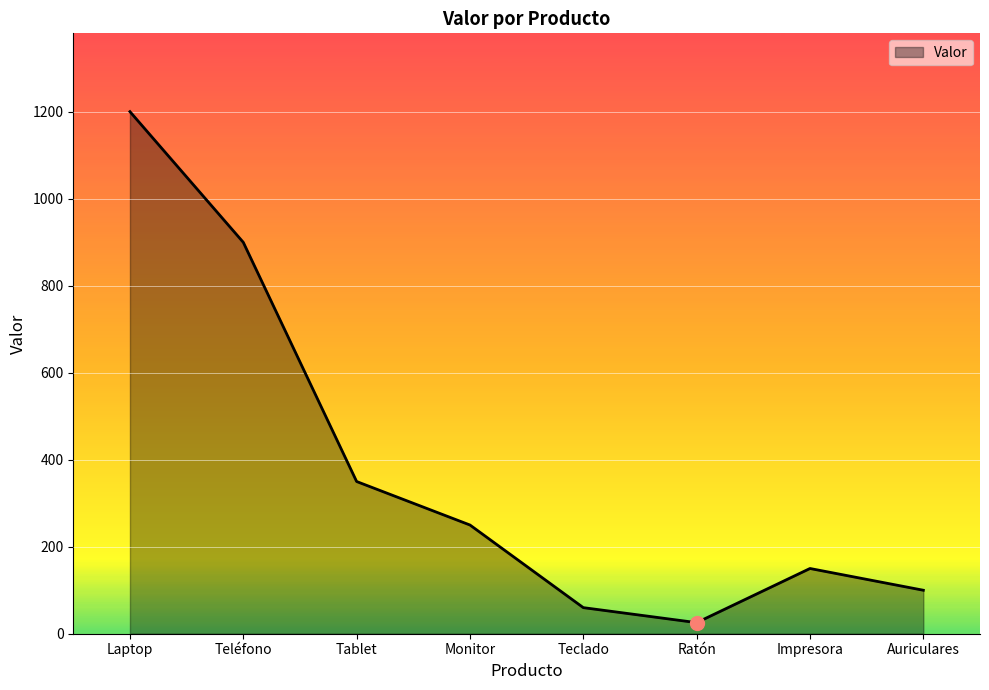

What is the difference between the maximum and minimum values?

1175.0